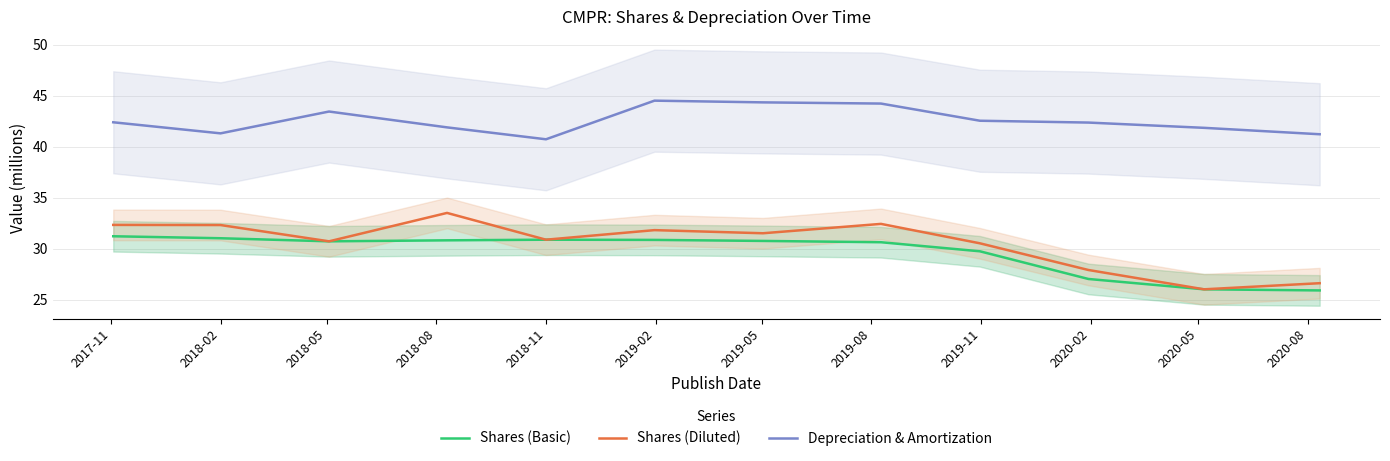

True or false: Shares (Basic) has more than 0 points higher than both neighbors.

True